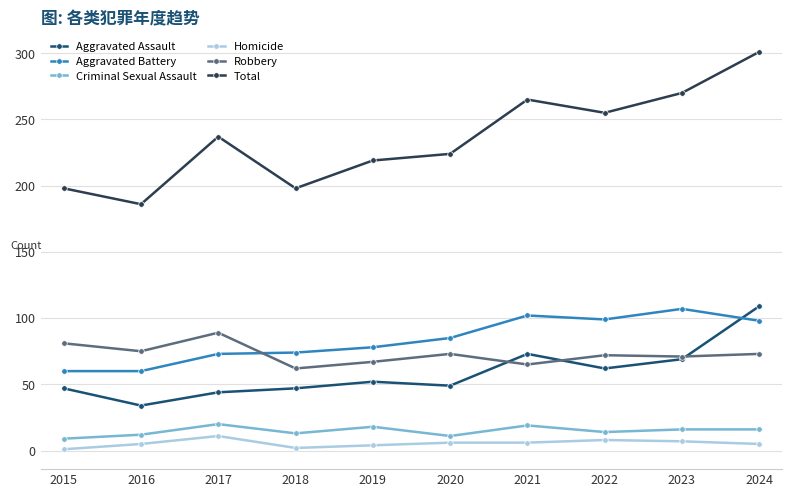

What is the highest value of the Criminal Sexual Assault series?

20